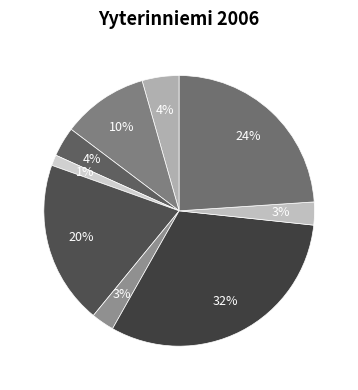

How many slices are in this pie chart?

9